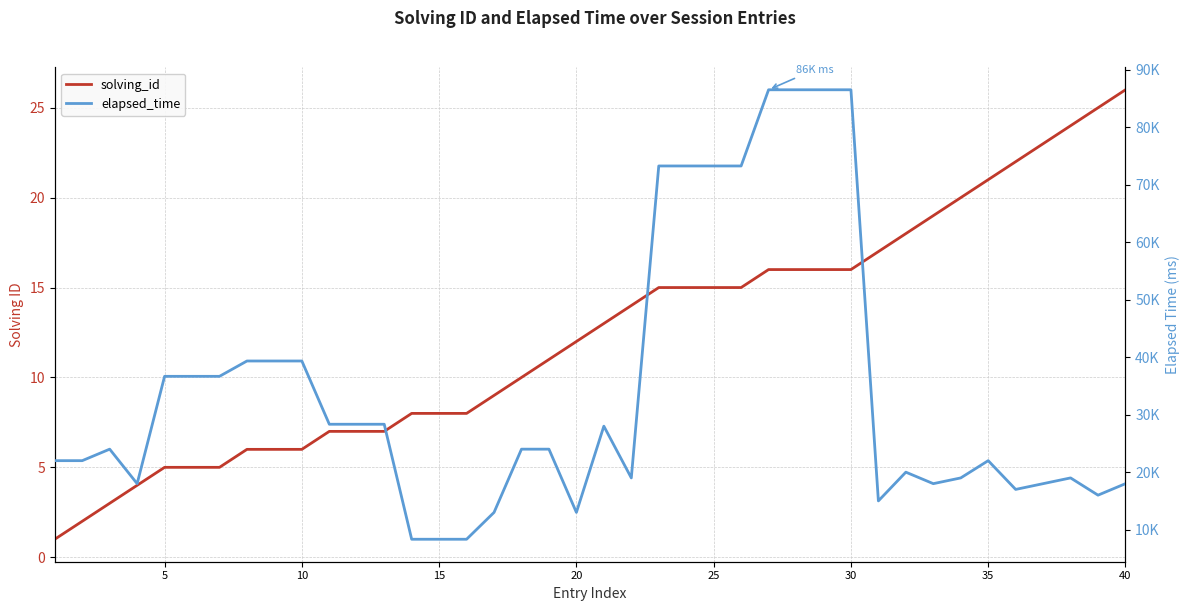

What is the smallest value displayed?

1